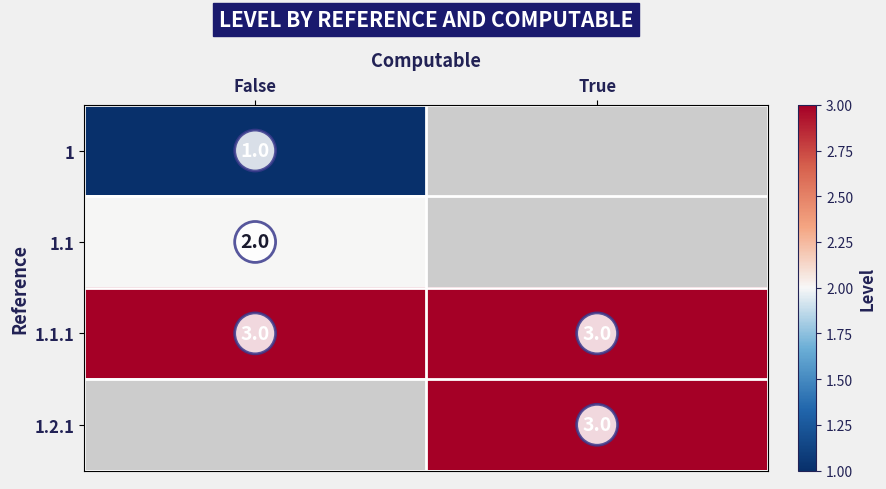

What is the maximum value for 1.1.1?

3